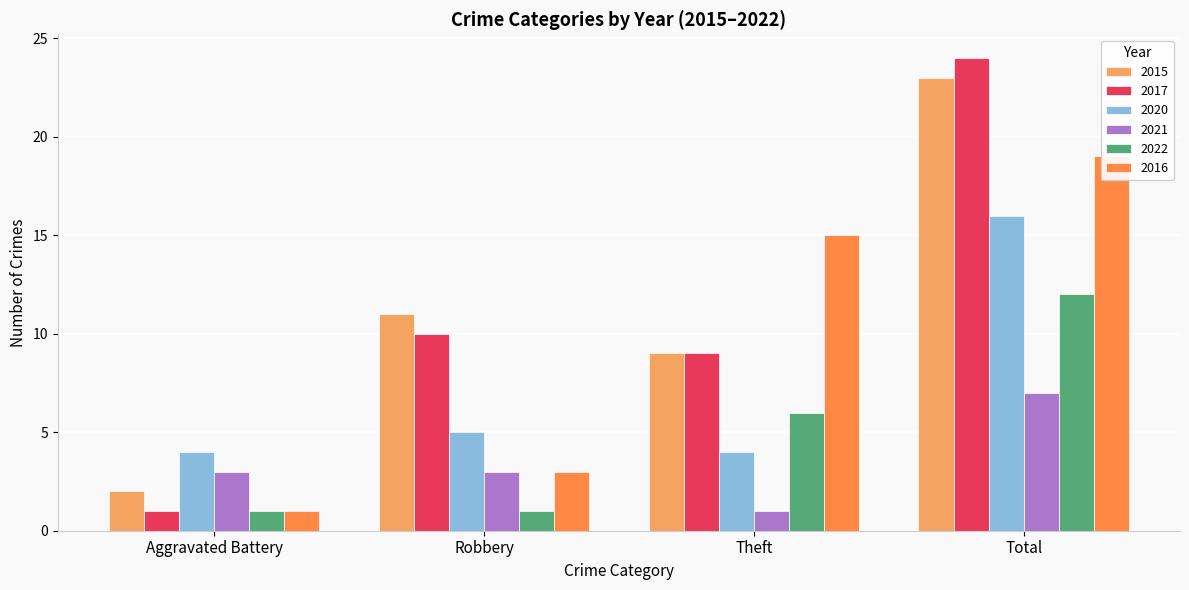

List the labels in order of 2020 value, smallest first.

Aggravated Battery, Theft, Robbery, Total